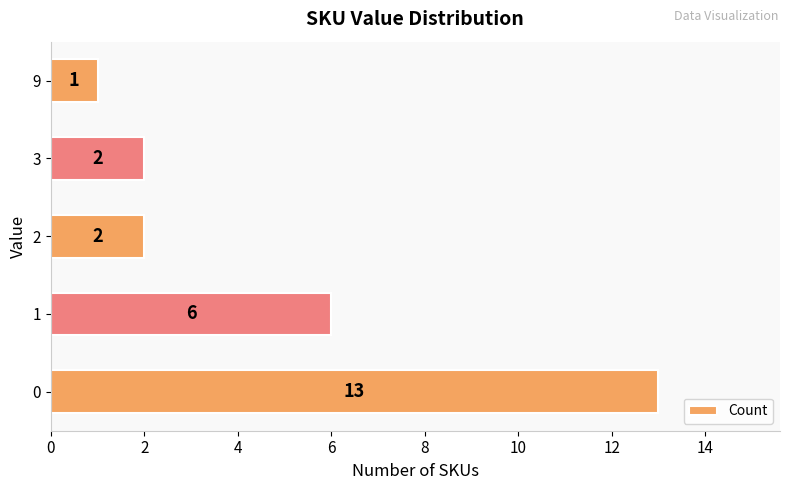

Reading bottom to top, extract all data points from this chart.

0=13	1=6	2=2	3=2	9=1